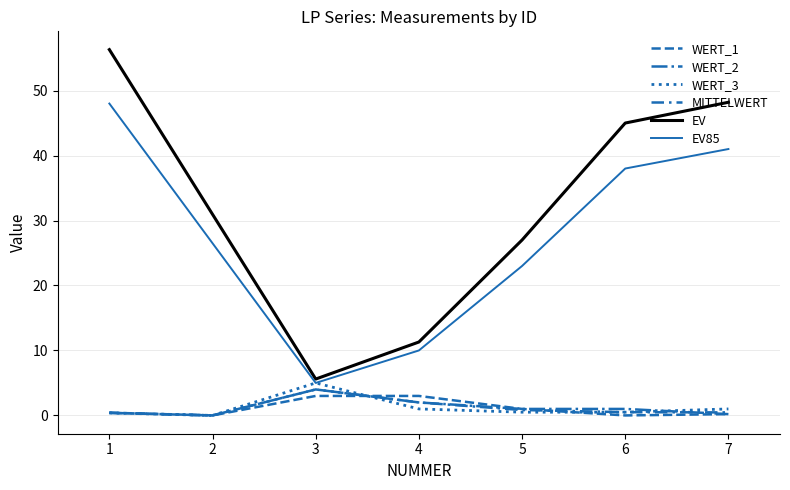

True or false: WERT_3 has more than 2 interior local peaks.

False